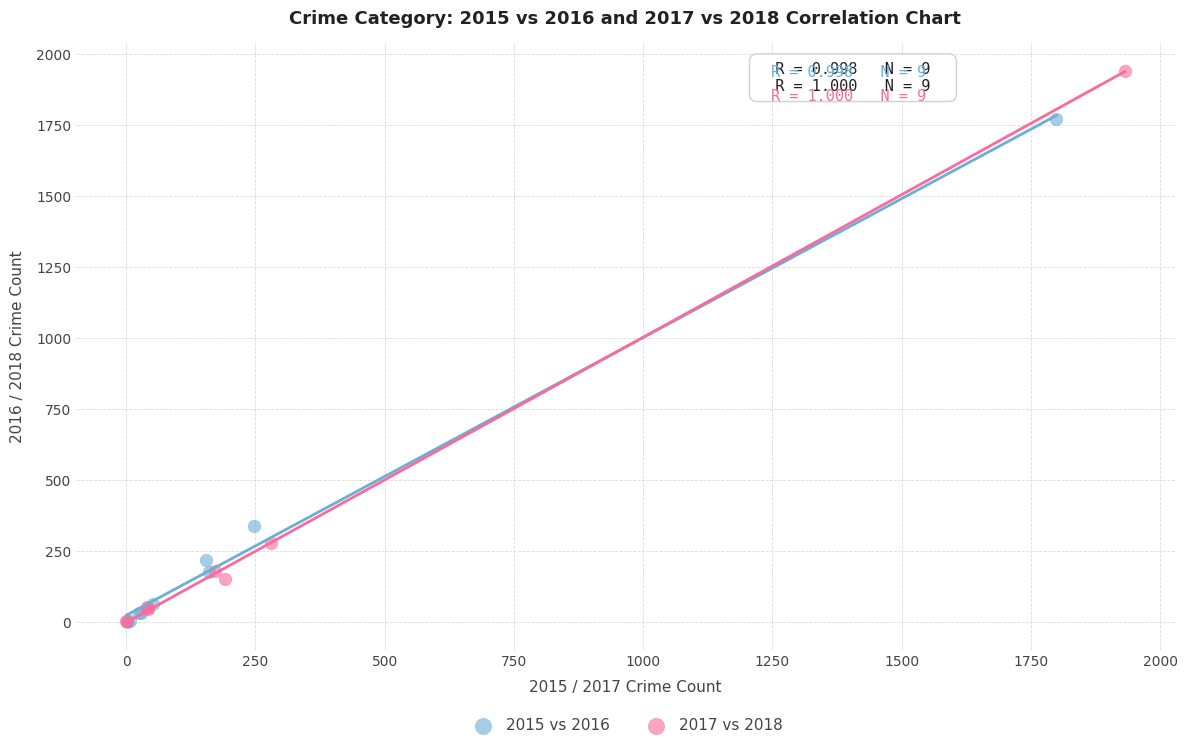

Which series has the largest Y range (max minus min)?

2017 vs 2018